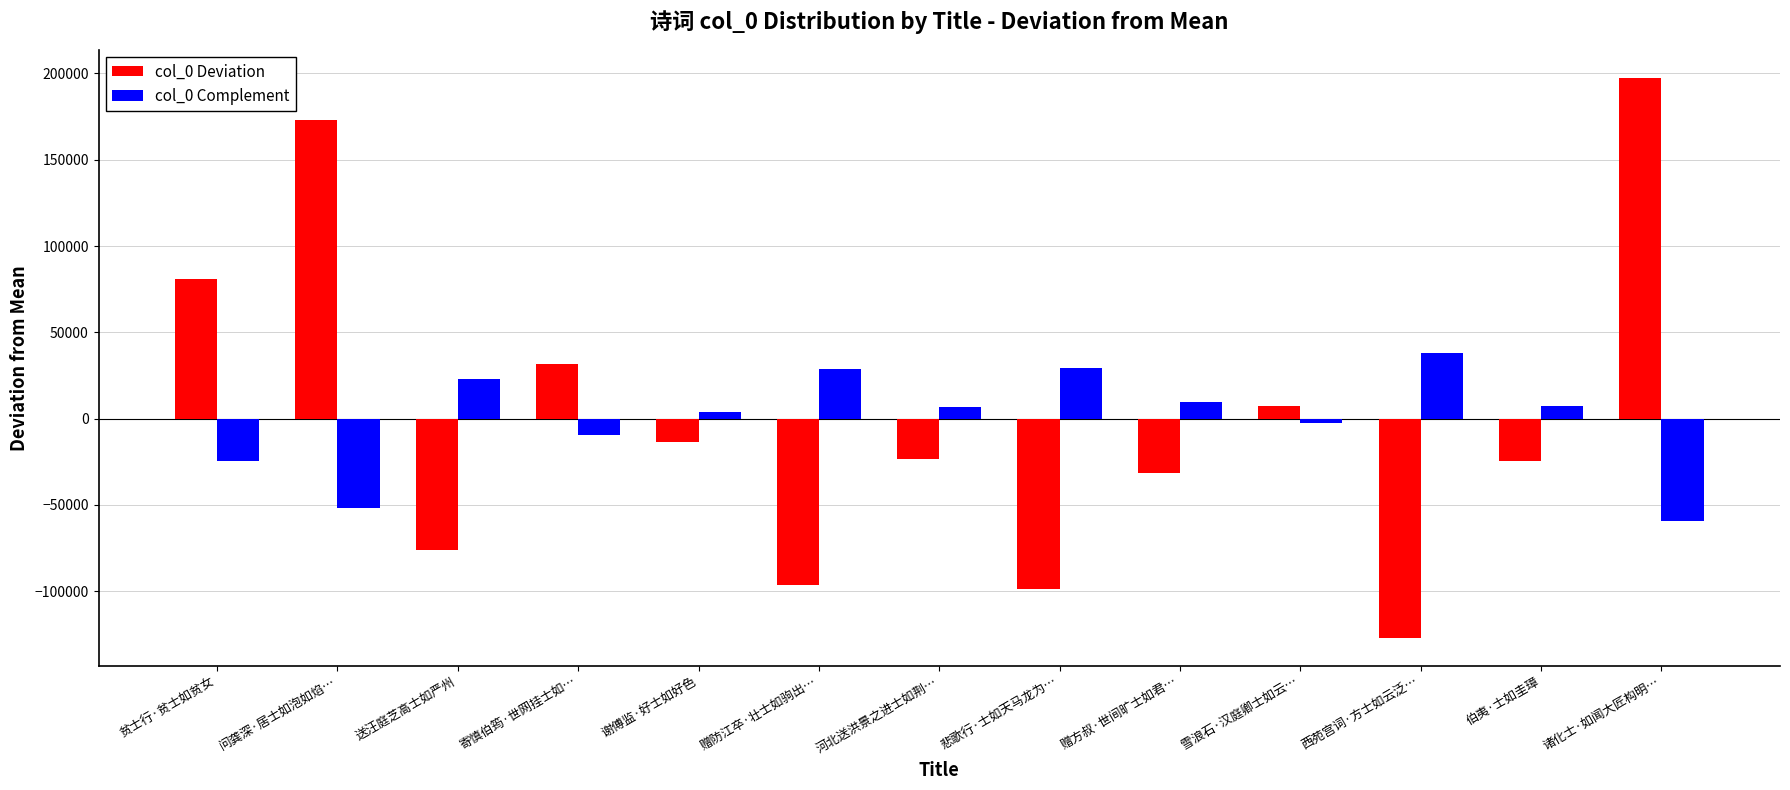

What is the spread (max minus min) of values at 问龚深·居士如泡如焰…?

224594.5